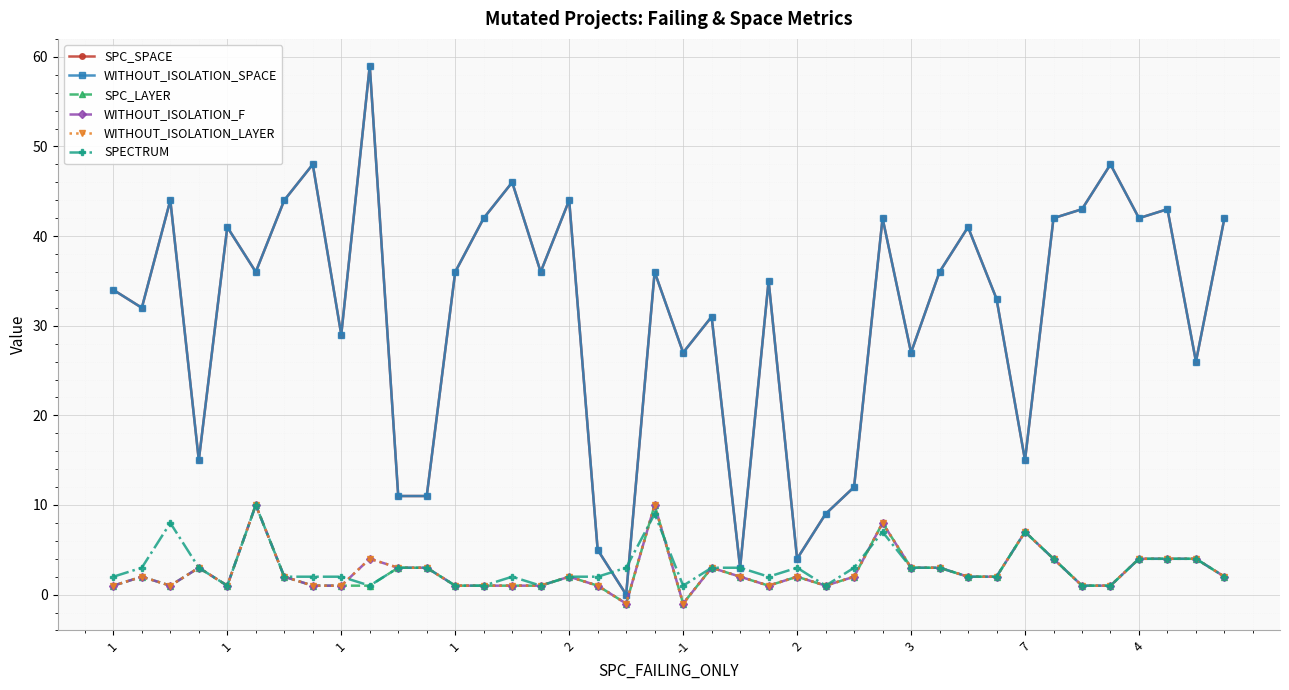

Which series has the largest range (max minus min)?

SPC_SPACE